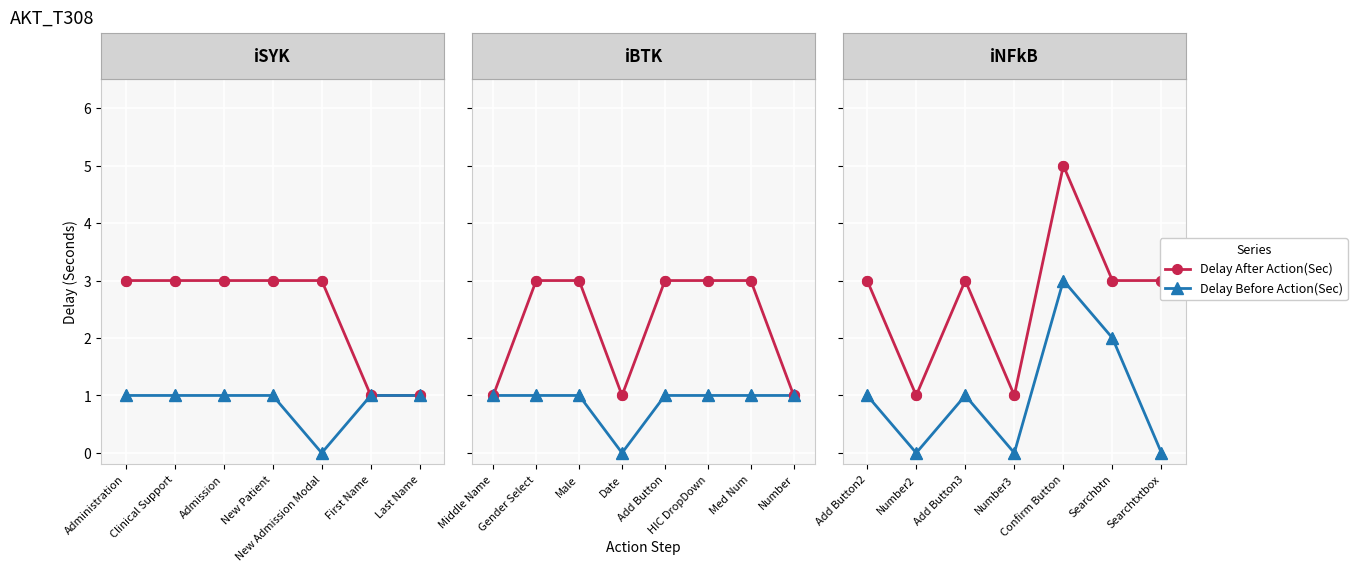

Which series has the largest Y range (max minus min)?

Delay After Action(Sec)